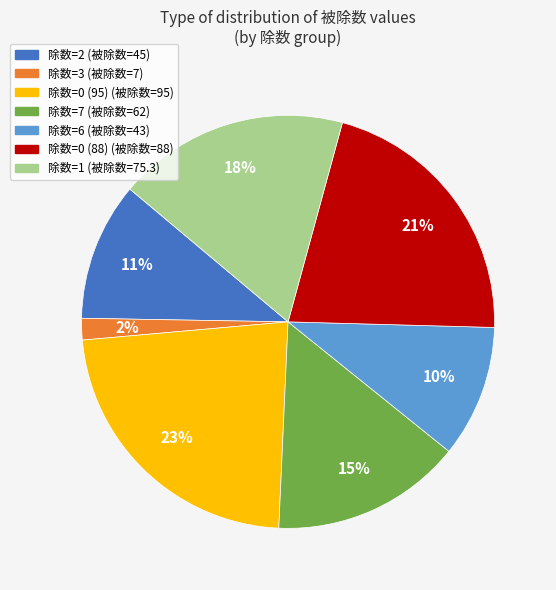

Is there a majority slice in this chart?

No